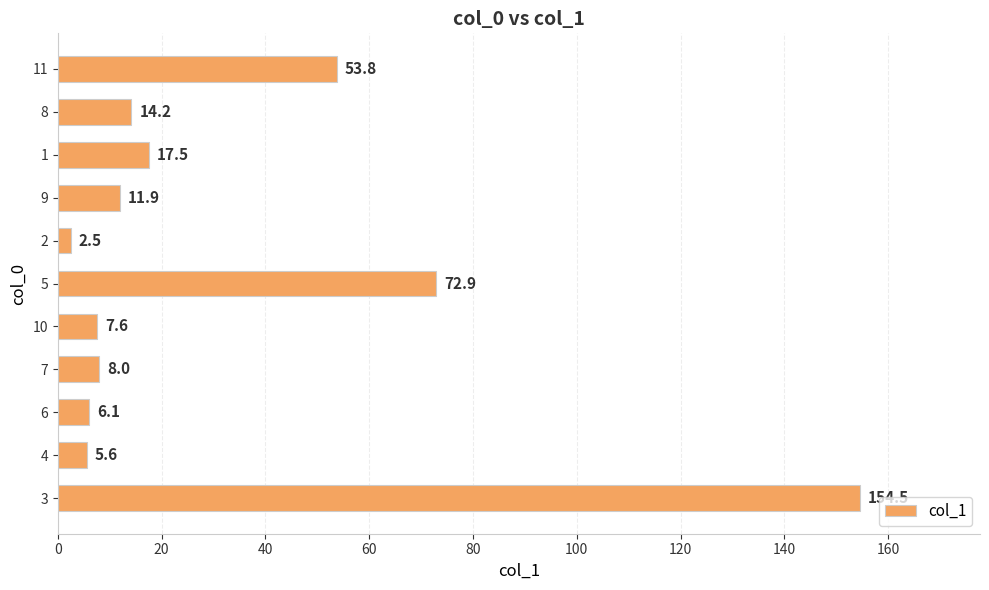

List the labels in order of value, smallest first.

2, 4, 6, 10, 7, 9, 8, 1, 11, 5, 3